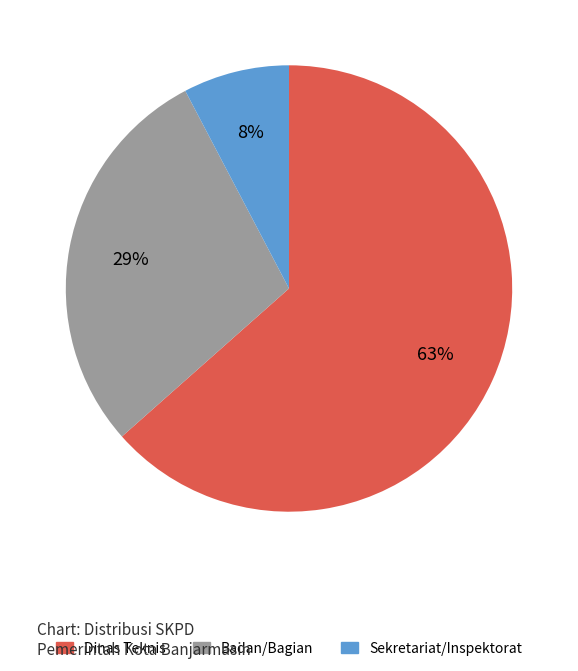

Is the sum of Dinas Teknis and Sekretariat/Inspektorat greater than half?

Yes